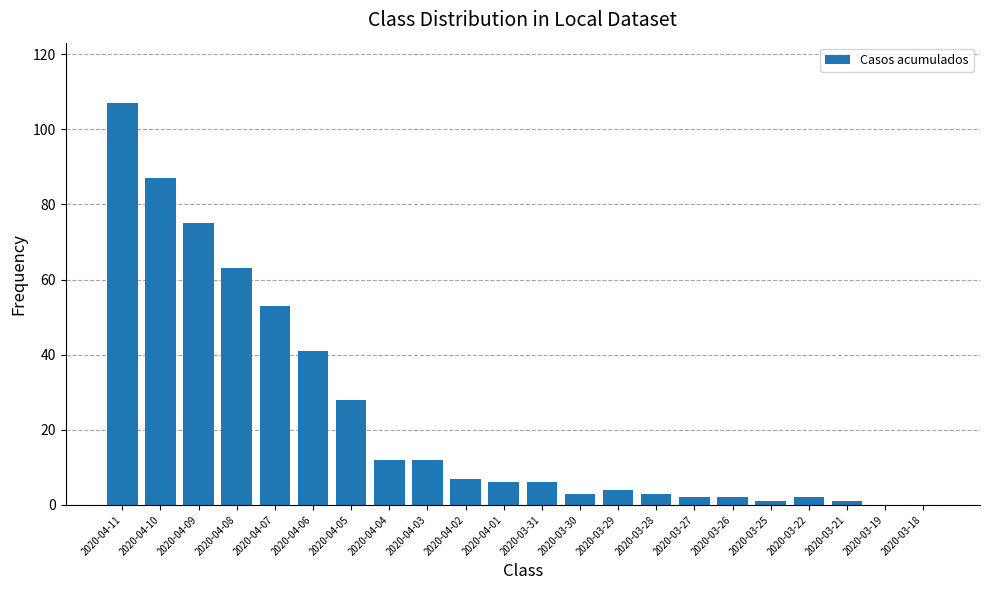

What is the average value?

23